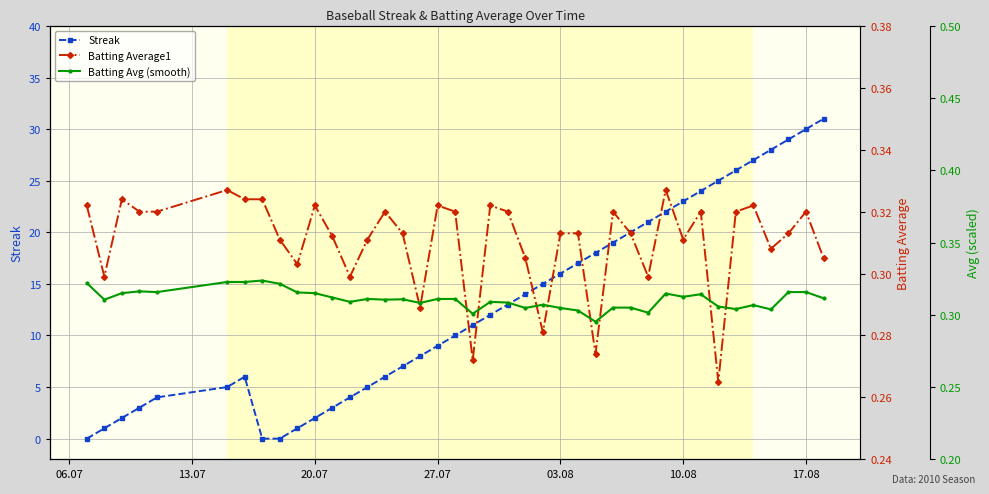

In Streak, how many points are higher than both neighbors (excluding endpoints)?

1